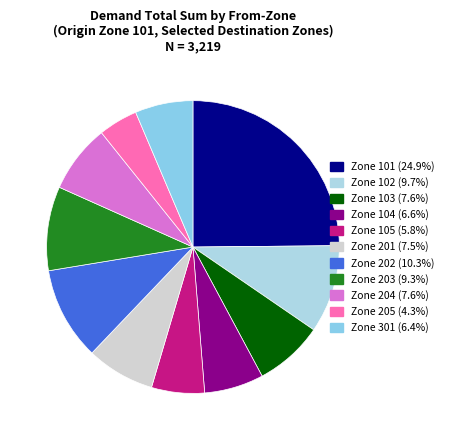

How many slices are in this pie chart?

11